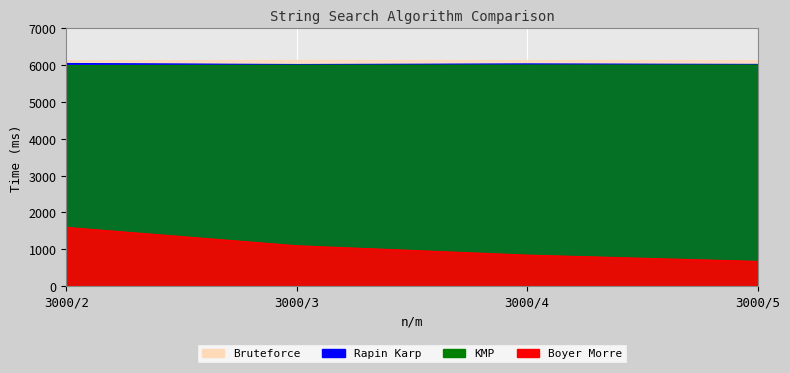

Is it true that Rapin Karp equals 10850 at 3000/4?

False